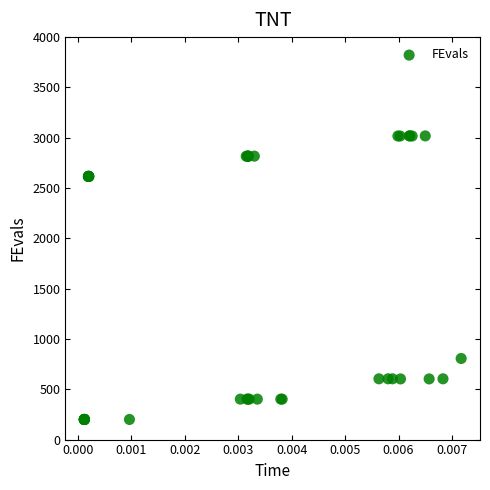

What Y value in the scatter plot is closest to 1609?

806